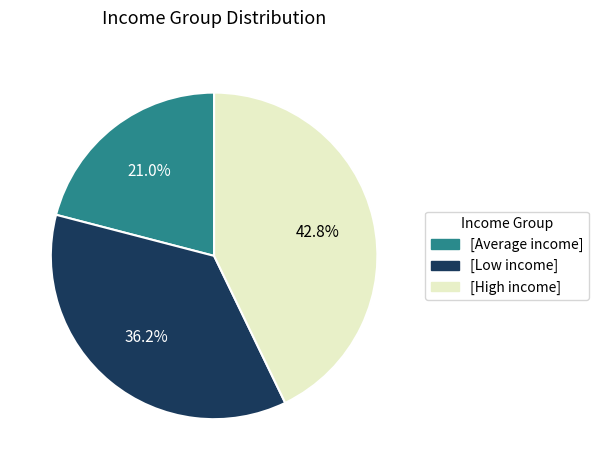

Is there a majority slice in this chart?

No